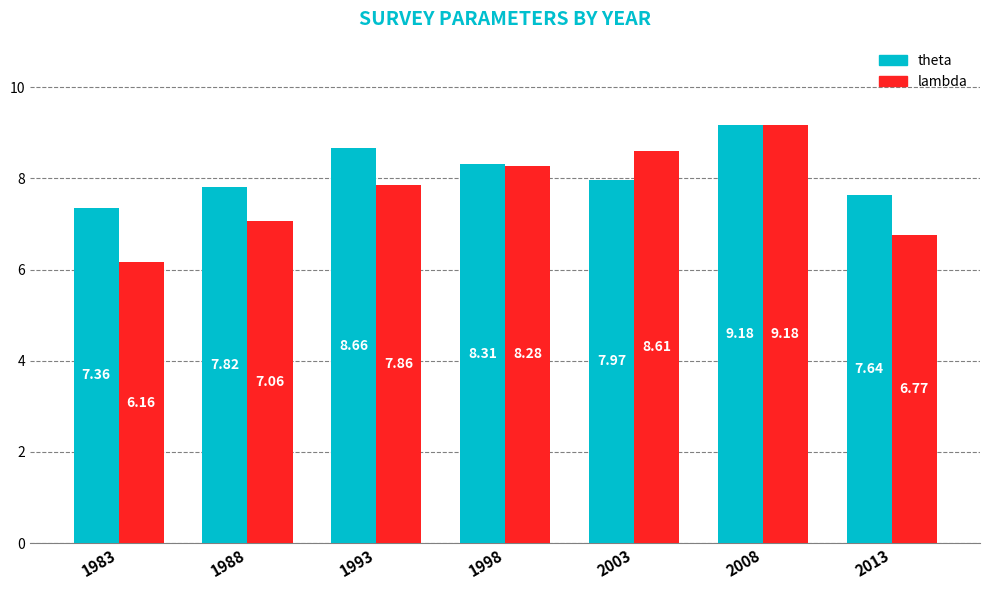

At which label does lambda first exceed 7?

1988